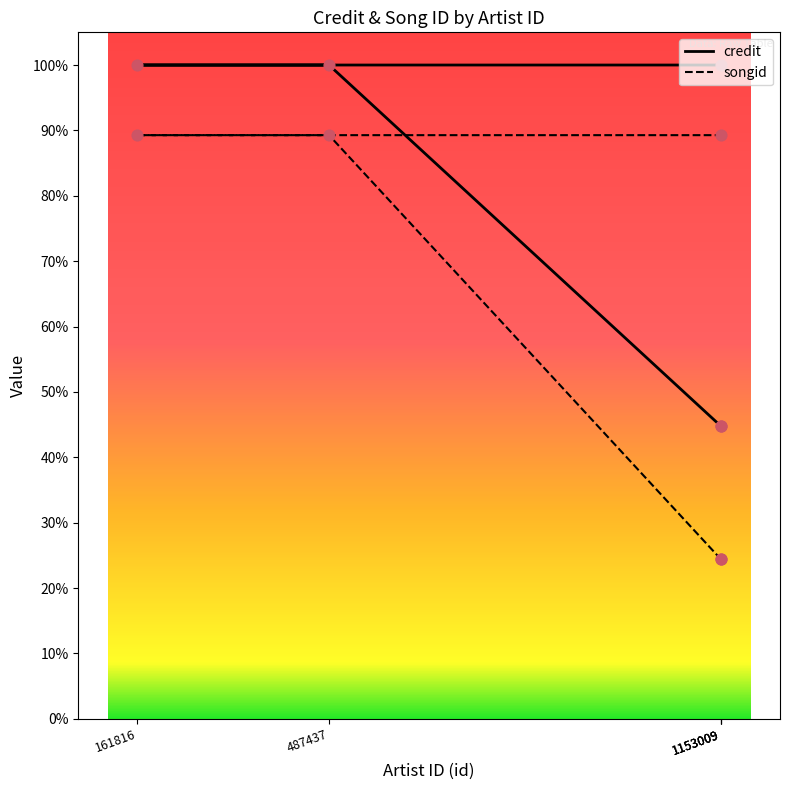

Which series has the largest total across all categories?

credit